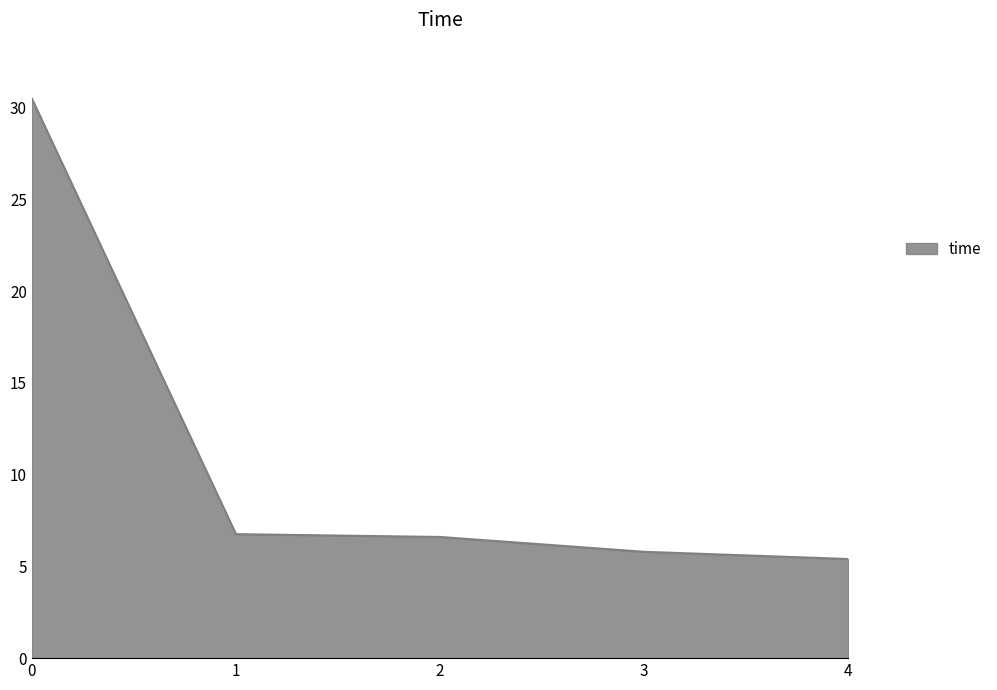

What is the approximate value at 0?

30.5